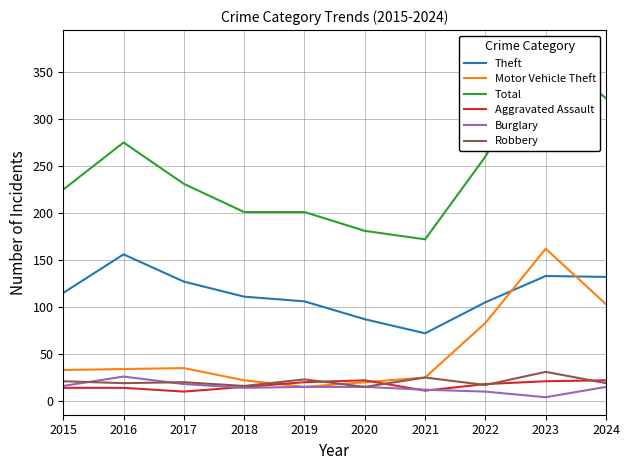

Reading right to left, what are all the values shown in this chart?

Theft: 2024=132	2023=133	2022=105	2021=72	2020=87	2019=106	2018=111	2017=127	2016=156	2015=115
Motor Vehicle Theft: 2024=103	2023=162	2022=83	2021=25	2020=20	2019=15	2018=22	2017=35	2016=34	2015=33
Total: 2024=322	2023=376	2022=260	2021=172	2020=181	2019=201	2018=201	2017=231	2016=275	2015=225
Aggravated Assault: 2024=22	2023=21	2022=18	2021=11	2020=22	2019=20	2018=15	2017=10	2016=14	2015=14
Burglary: 2024=15	2023=4	2022=10	2021=12	2020=15	2019=15	2018=14	2017=18	2016=26	2015=16
Robbery: 2024=19	2023=31	2022=17	2021=25	2020=15	2019=23	2018=16	2017=20	2016=19	2015=21